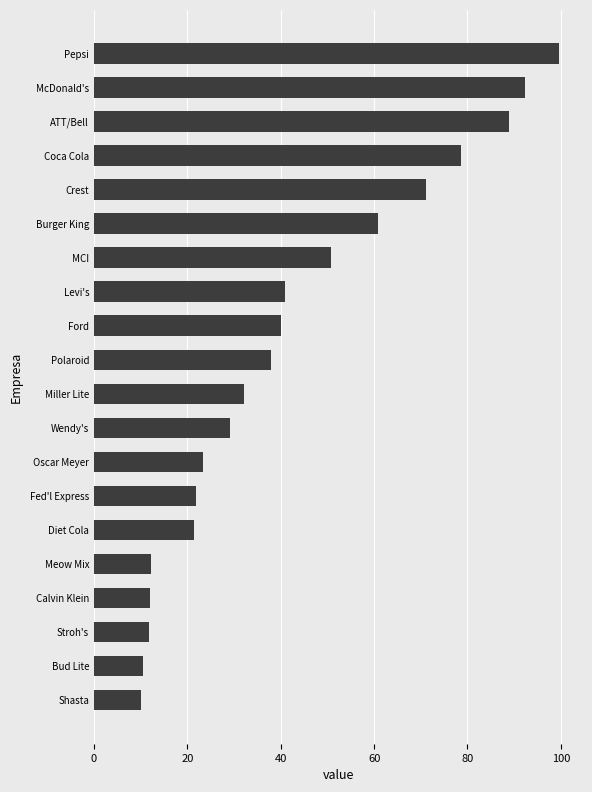

Which has a higher value, Shasta or Fed'l Express?

Fed'l Express